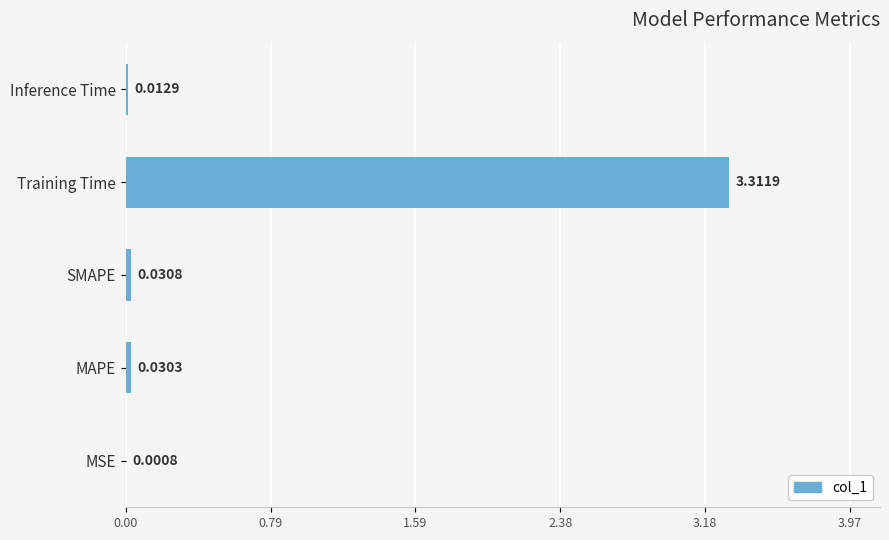

Which label corresponds to the largest value in the chart?

Training Time